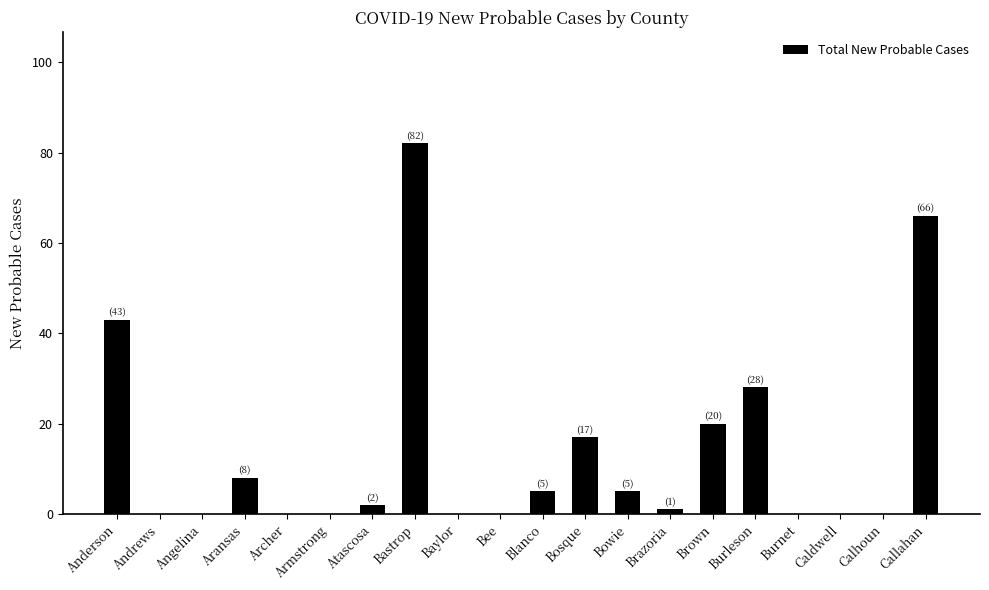

Are the bars horizontal?

No